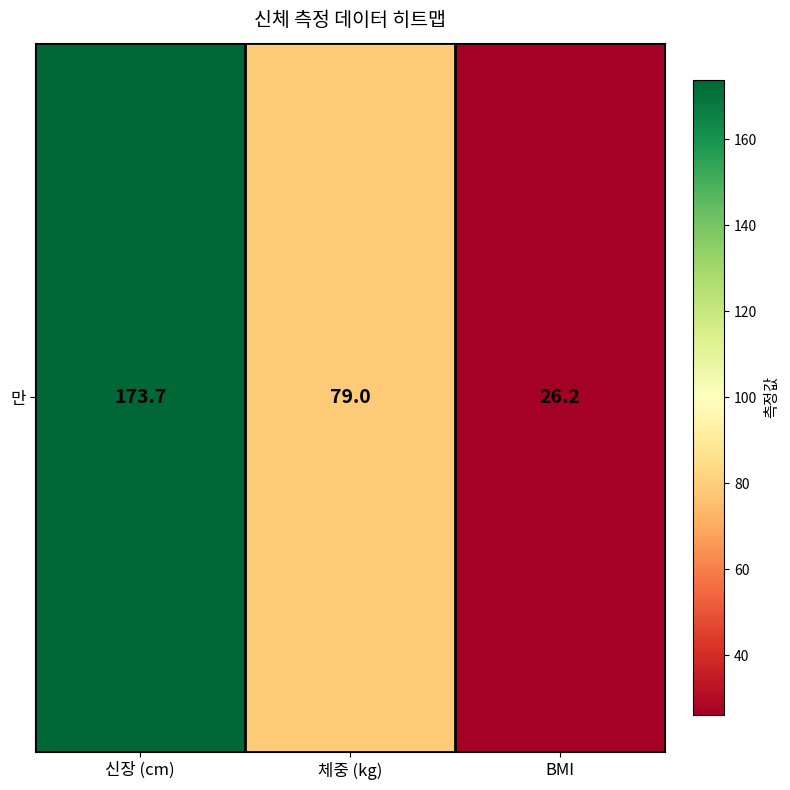

Rank the categories by value from highest to lowest.

신장 (cm), 체중 (kg), BMI